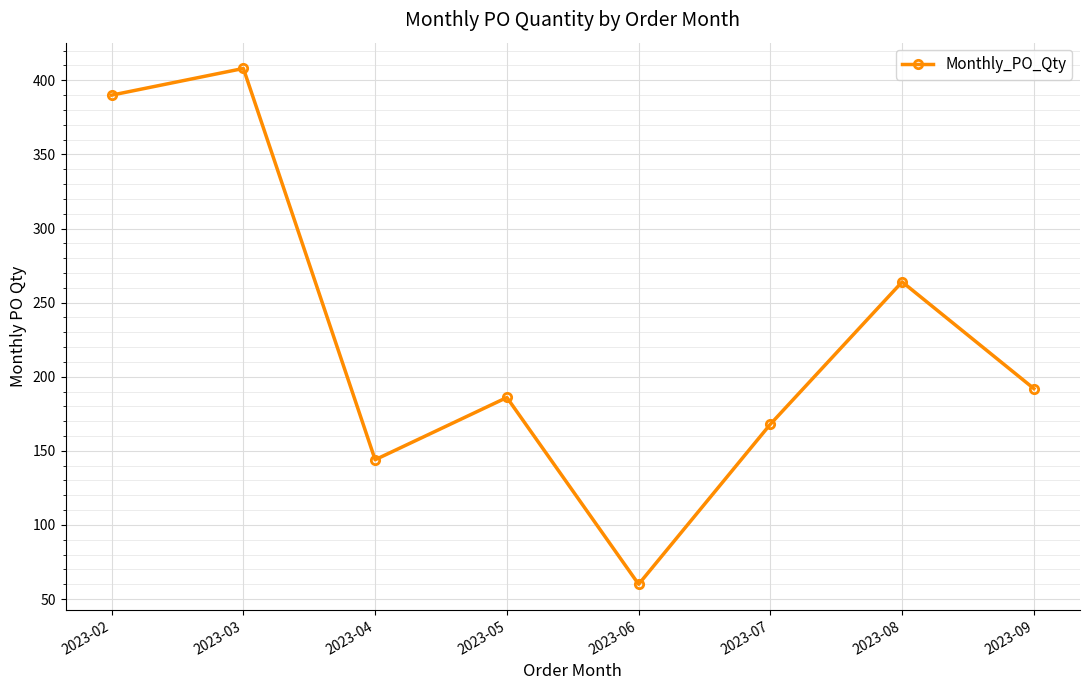

How many series are shown in this chart?

1